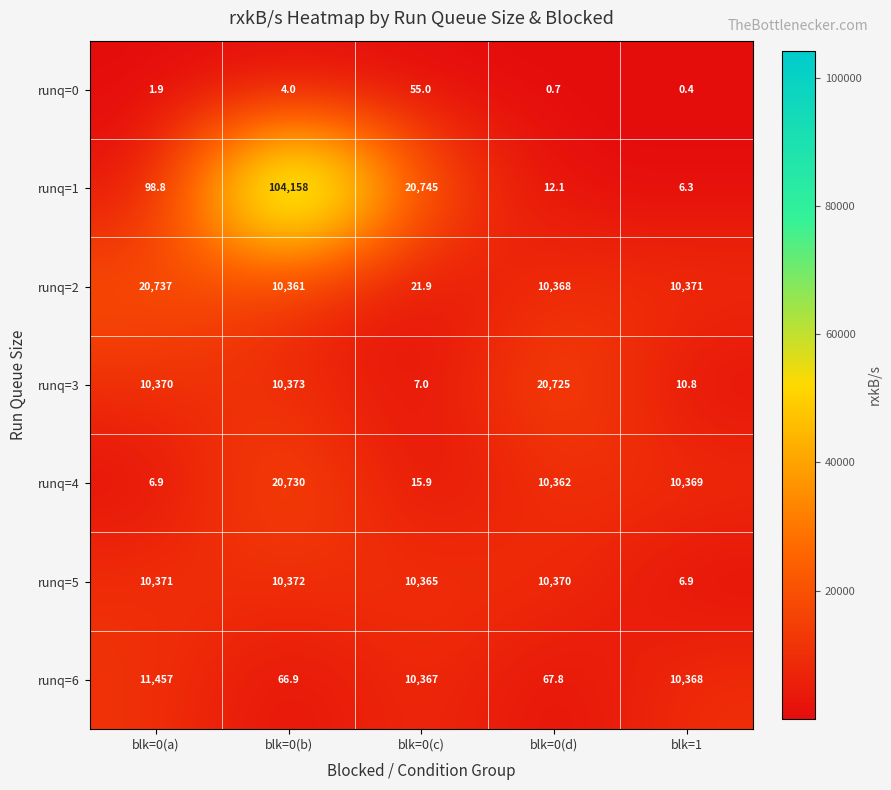

Is it true that runq=1 equals 6.3 at blk=1?

True